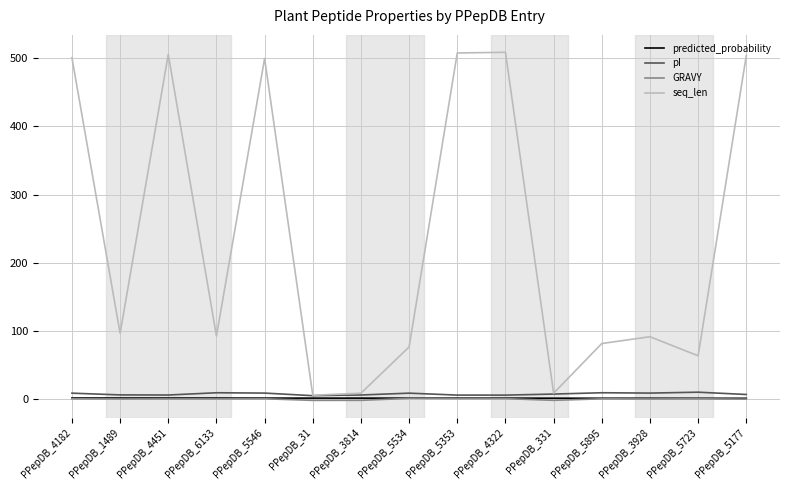

Is it true that predicted_probability equals 0.8 at PPepDB_31?

True